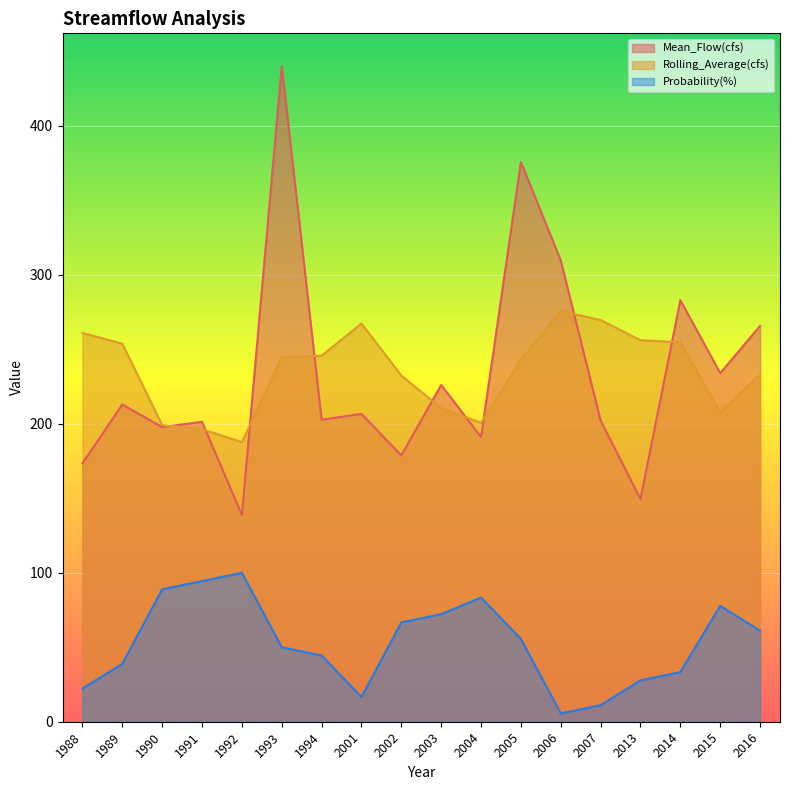

What is the difference between the maximum and second lowest values in the Rolling_Average(cfs) series?

79.3